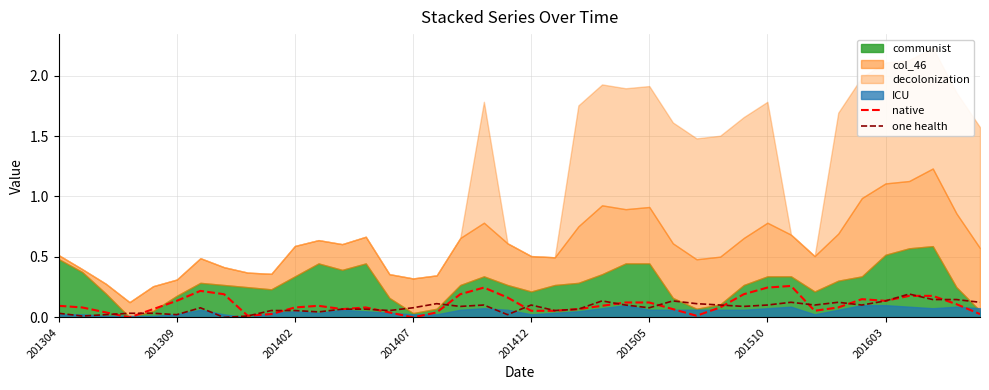

What is the approximate value of one health at 24?

0.1